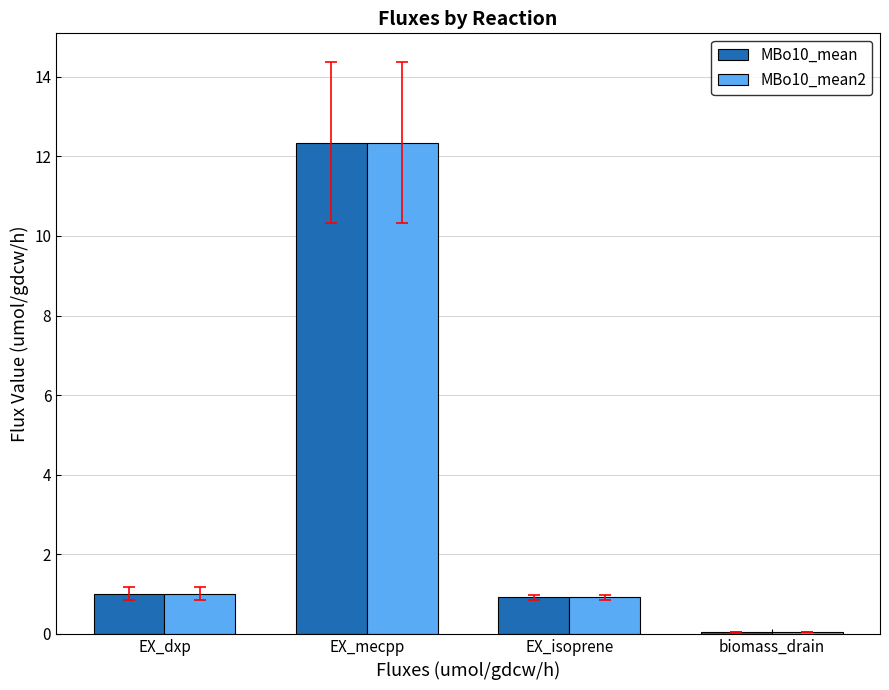

What is the greatest value displayed?

12.3